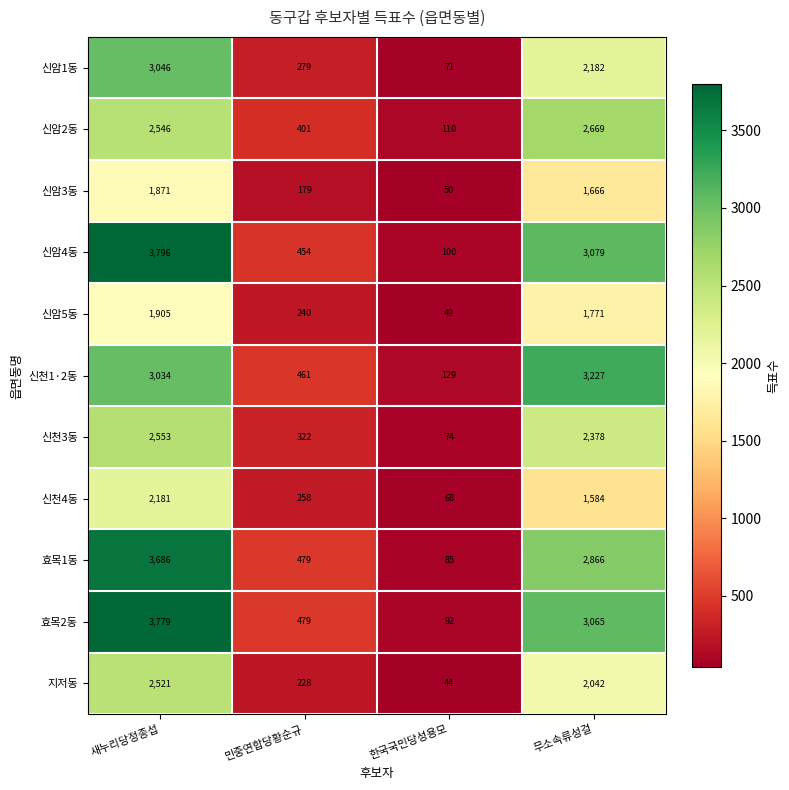

What is the lowest value of the 지저동 series?

44